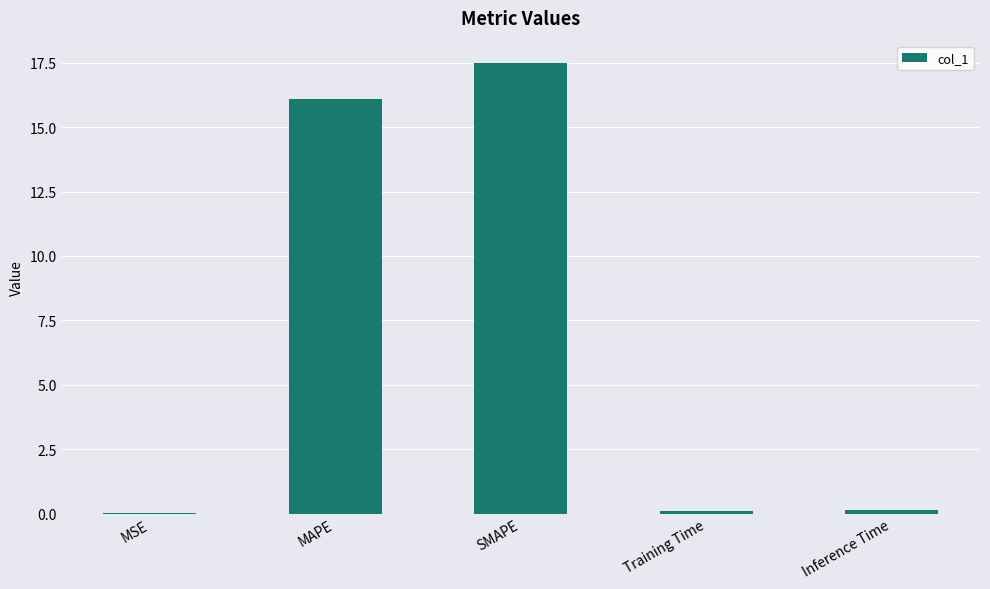

What is the sum of all values?

33.8